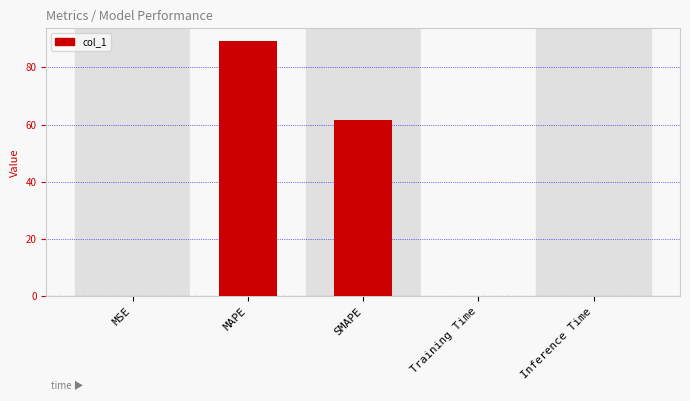

The chart shows a value of 18.2 at SMAPE. True or false?

False